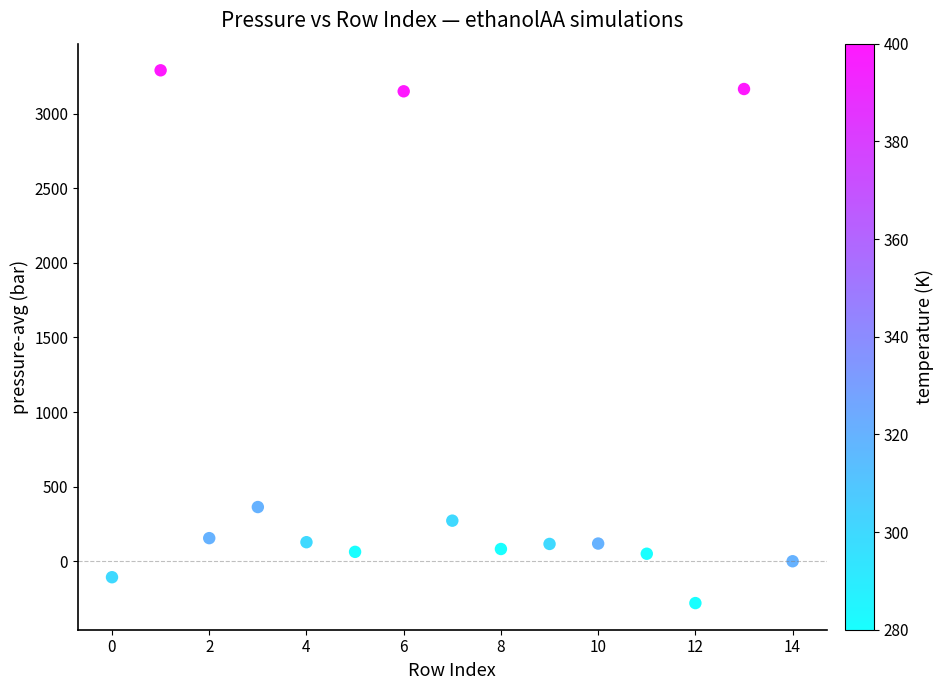

What is the range of Y values (max minus min)?

3570.3